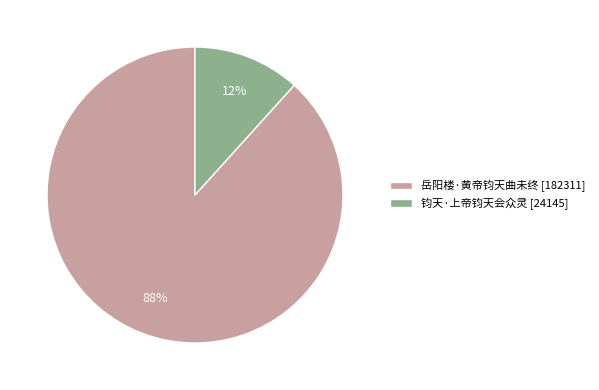

To the nearest percent, what is the combined percentage of 岳阳楼·黄帝钧天曲未终 [182311] and 钧天·上帝钧天会众灵 [24145]?

100%